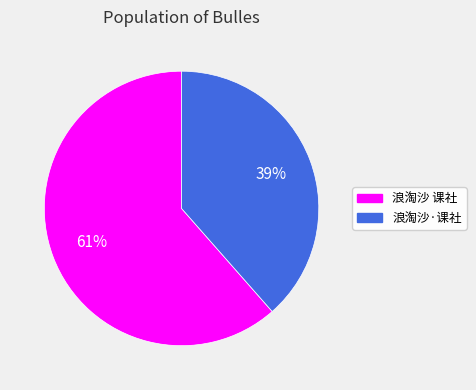

What is the largest slice in the pie chart?

浪淘沙 课社